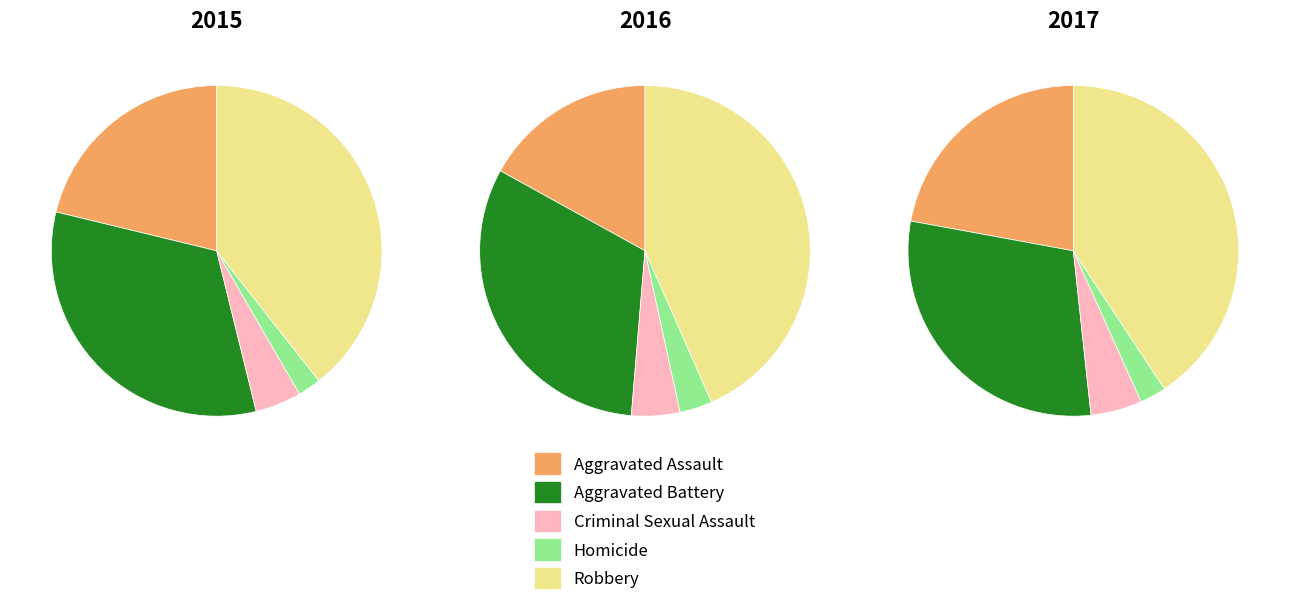

Which series changed the most between Aggravated Battery and Homicide?

2016